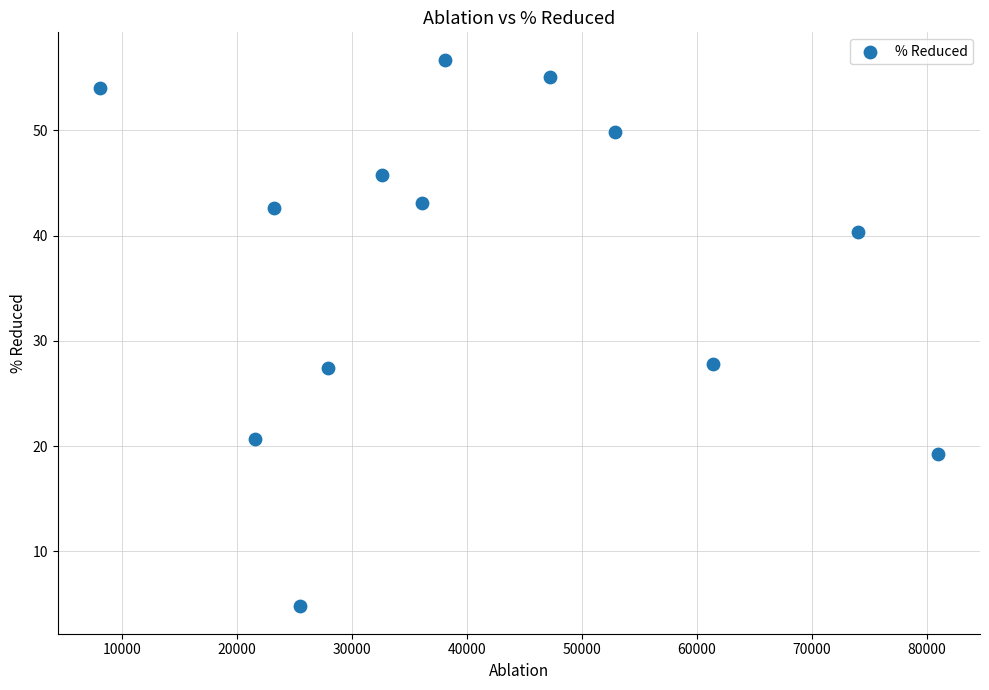

What is the range of Y values (max minus min)?

51.9